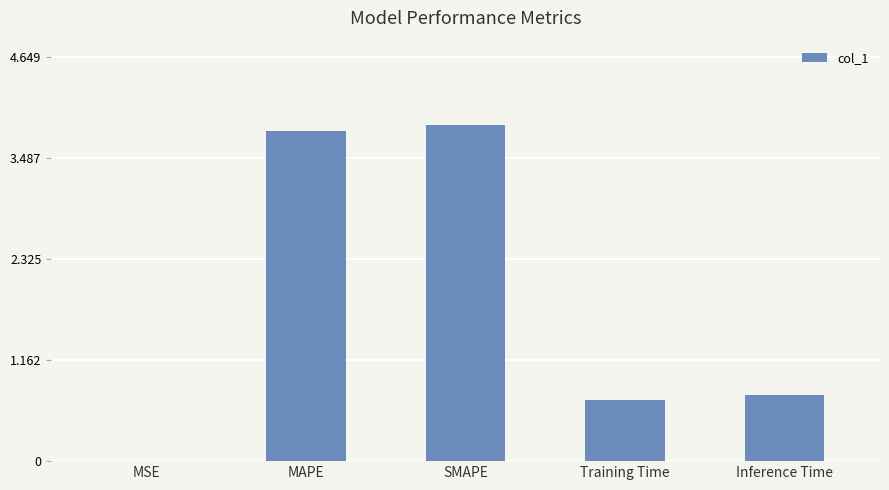

What is the sum of all values?

9.1